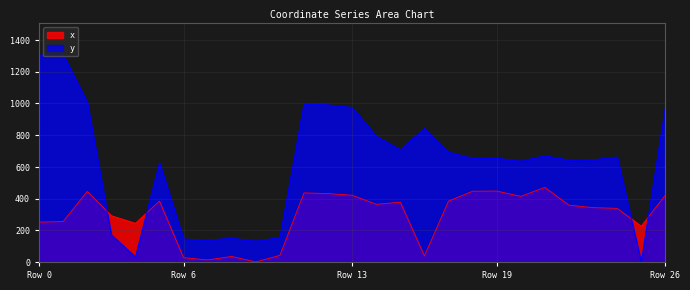

Is the value of x at 12 greater than the value of y at 21?

No